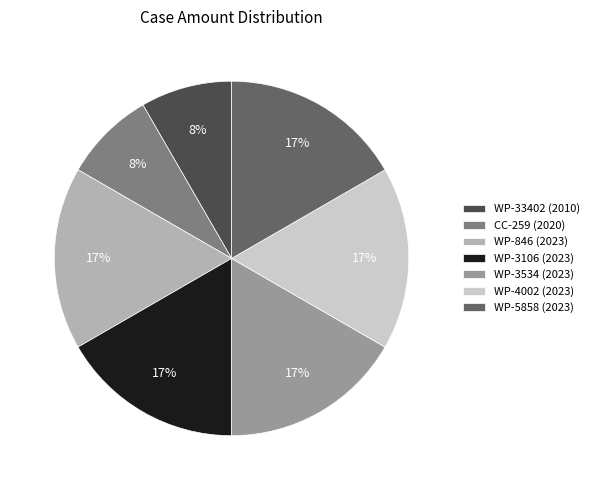

Combined, do WP-3106 (2023) and CC-259 (2020) account for over 50%?

No